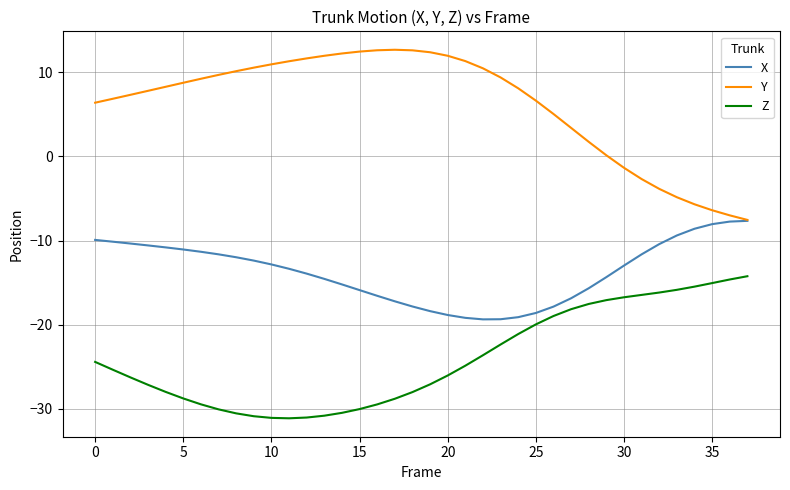

Rank the series by their average value, from lowest to highest.

Z, X, Y